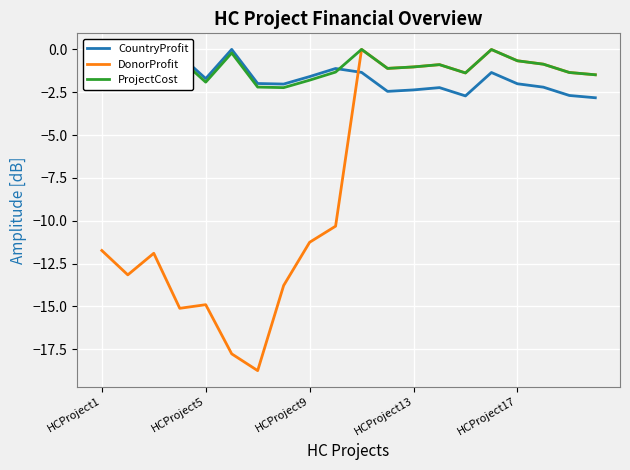

In CountryProfit, how many points are lower than both neighbors (excluding endpoints)?

5